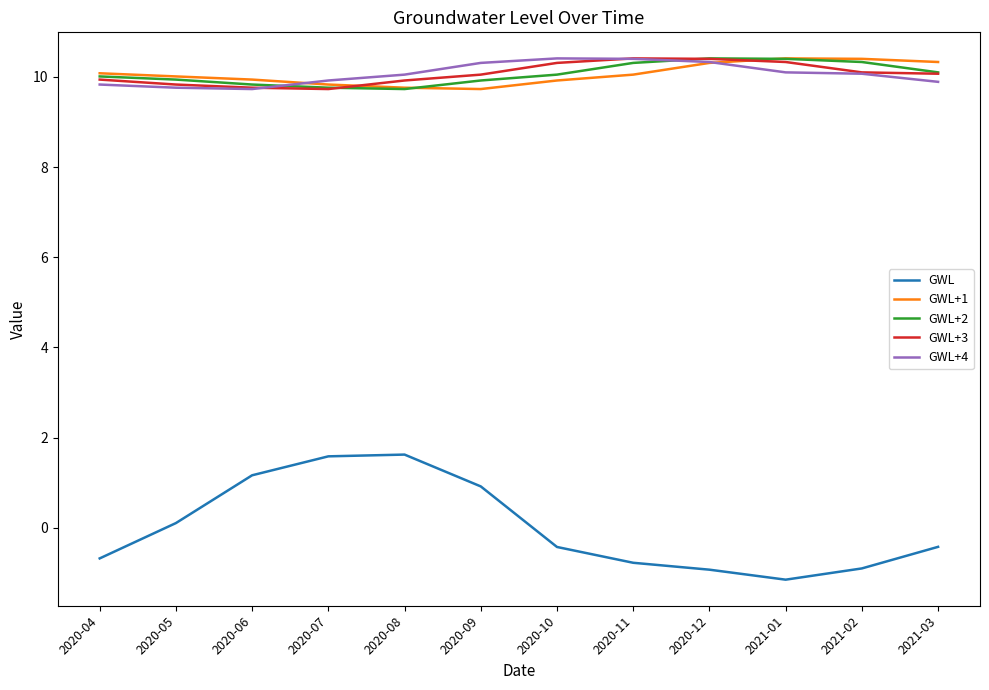

After their last crossing, which series has the higher values: GWL+2 or GWL+4?

GWL+2